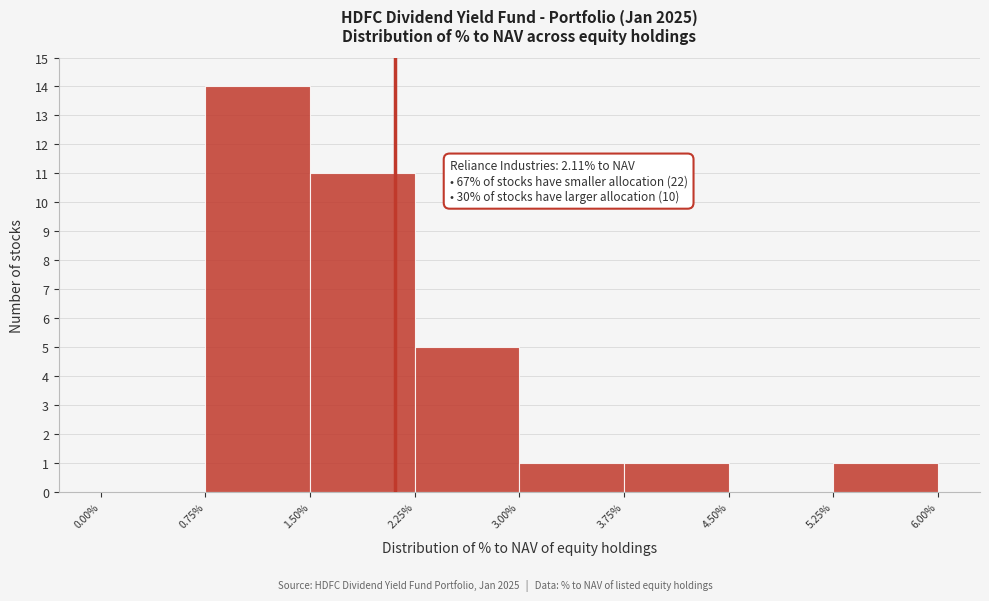

Which range on the x-axis has the tallest bar?

0.75% to 1.50%